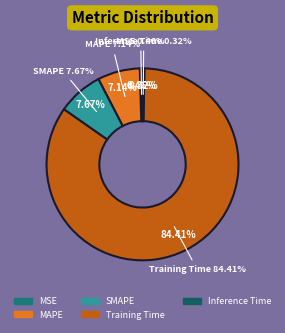

Which category has the biggest portion of the pie?

Training Time